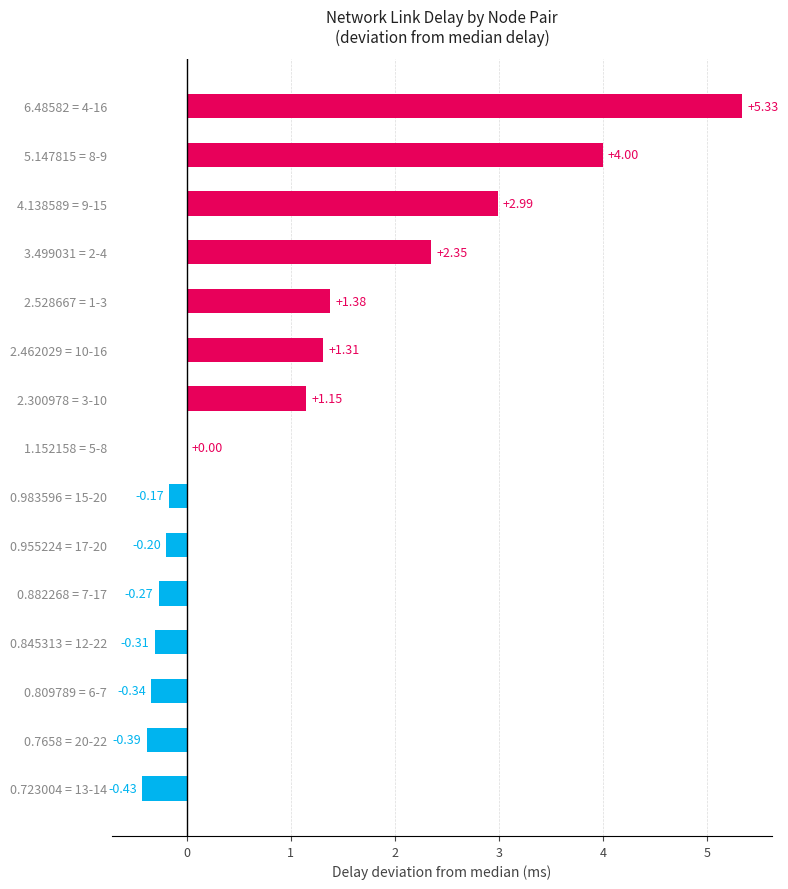

Between 2.300978 = 3-10 and 0.955224 = 17-20, which is larger?

2.300978 = 3-10